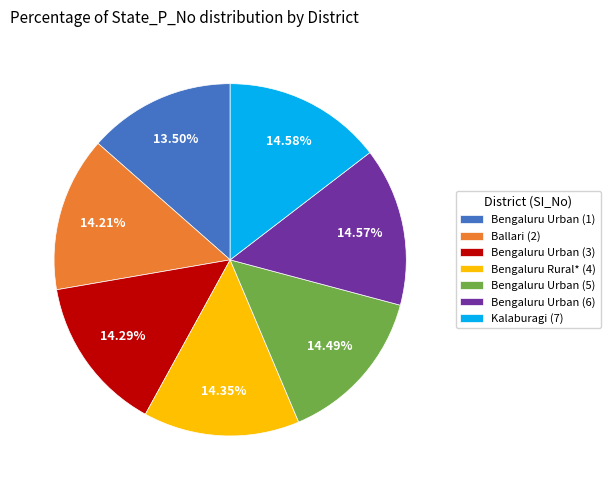

What is the ratio of the value at Bengaluru Urban (6) to the value at Bengaluru Urban (5)?

1.0